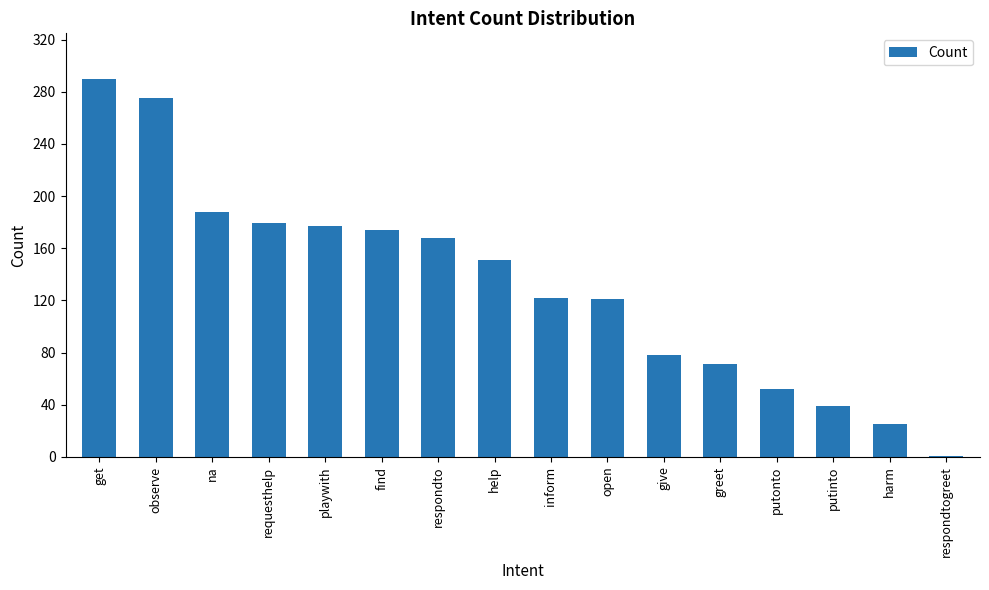

What is the average value?

132